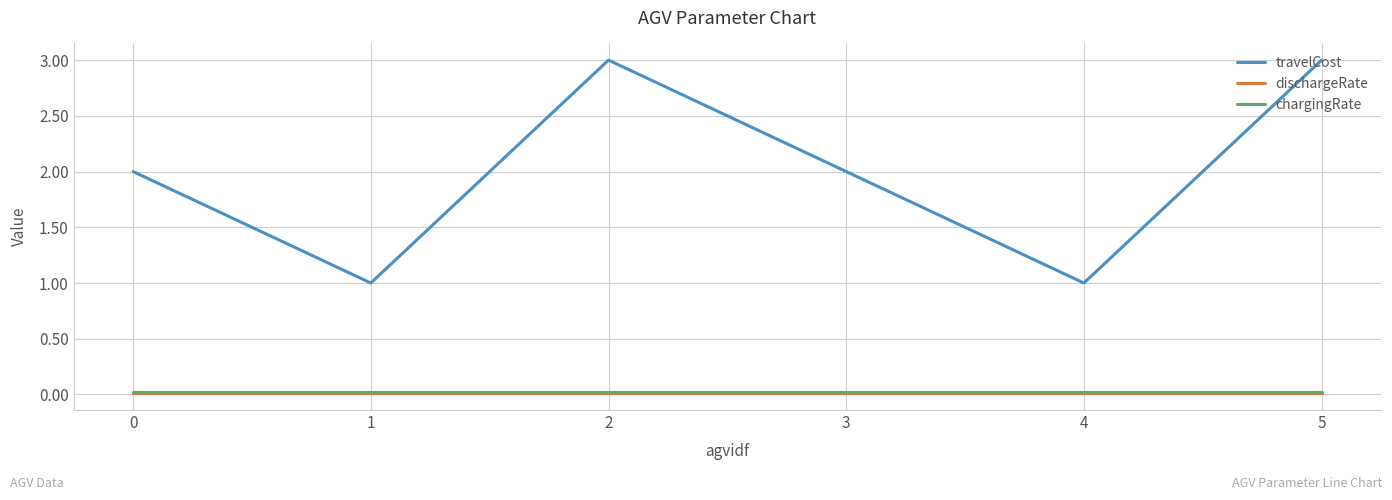

What is the maximum value shown in the chart?

3.0